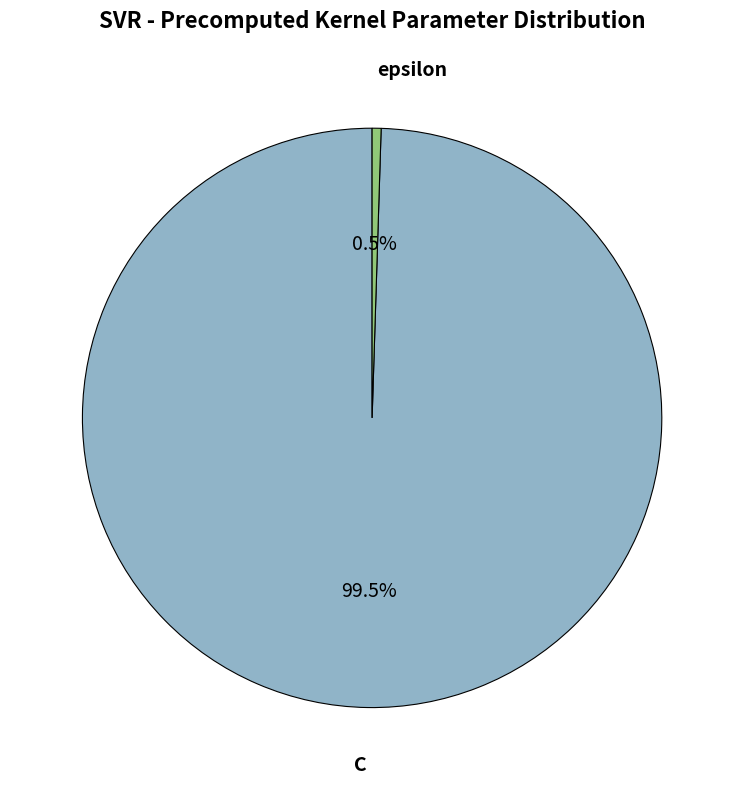

What portion of the pie excludes epsilon?

99.5%